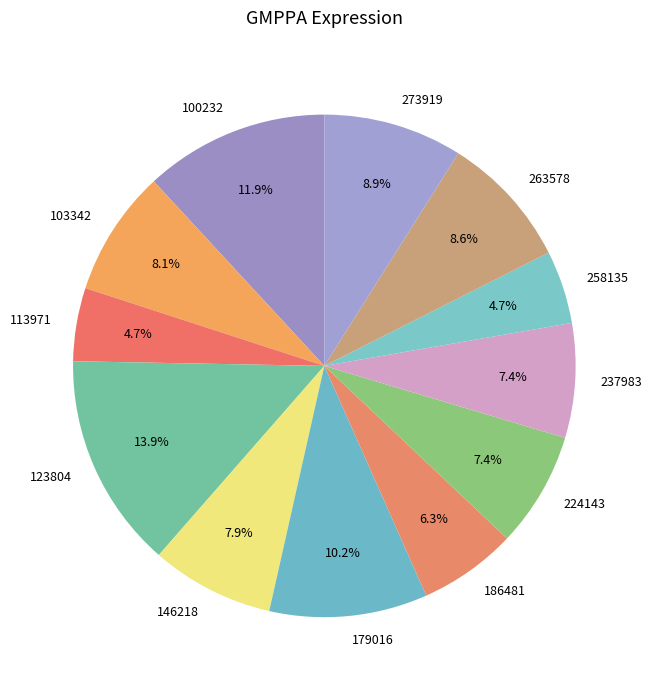

How many slices are in this pie chart?

12